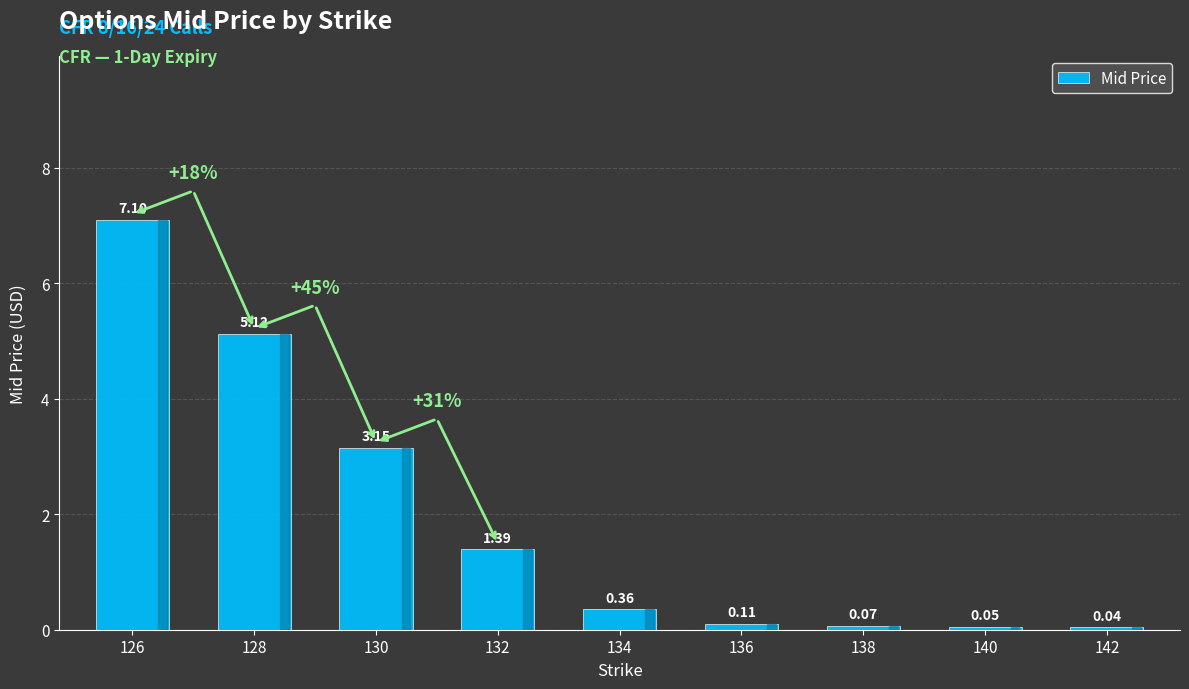

How many bars are there in total?

9